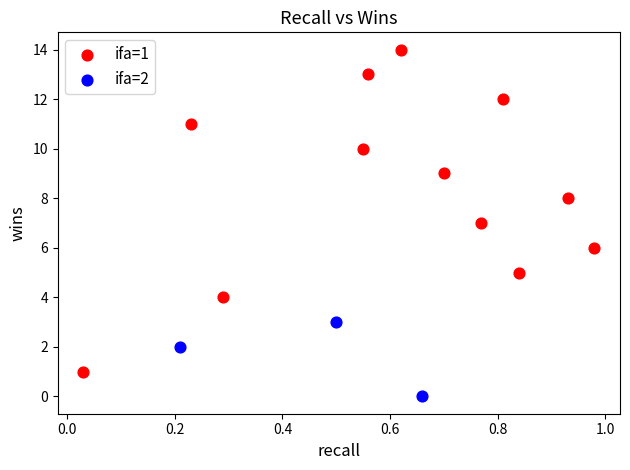

Which series has the largest Y range (max minus min)?

ifa=1